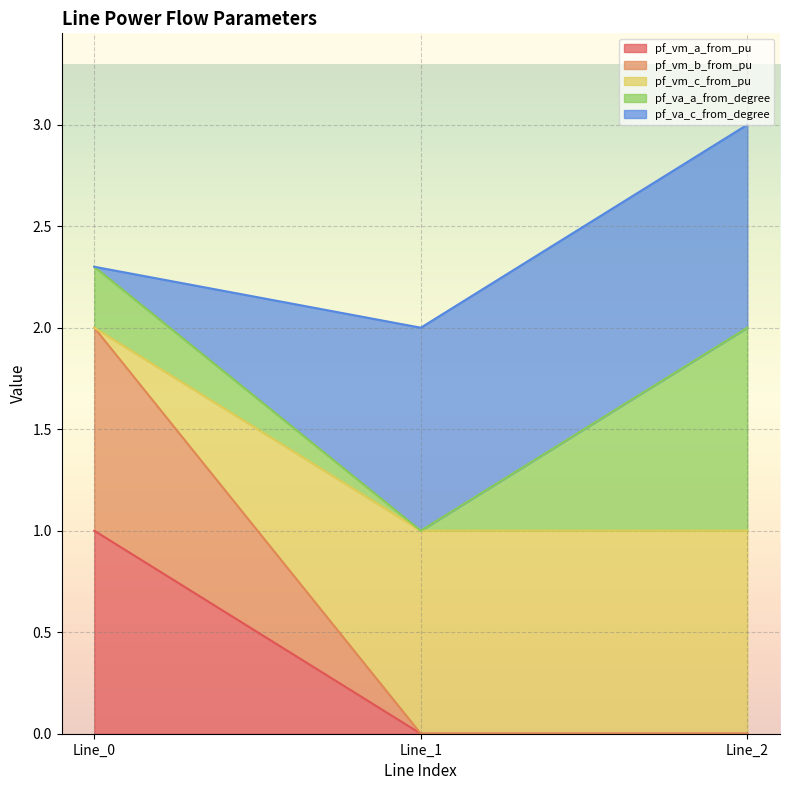

At which label does pf_vm_c_from_pu reach its peak?

Line_0